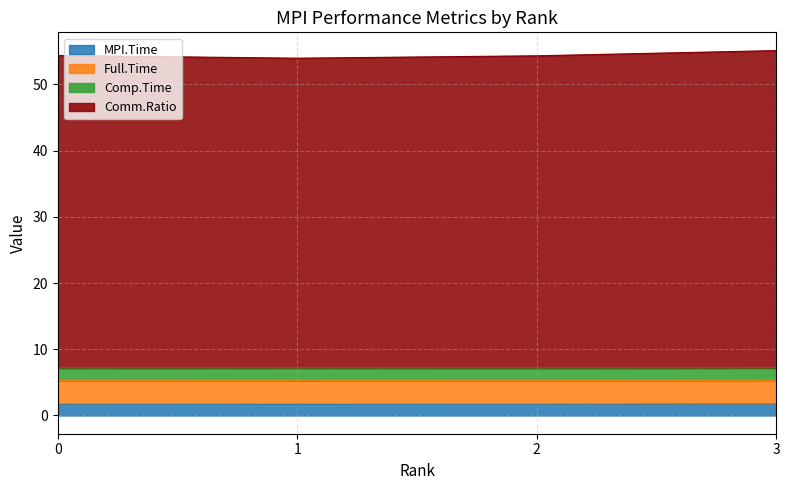

True or false: Full.Time has more than 2 interior local peaks.

False